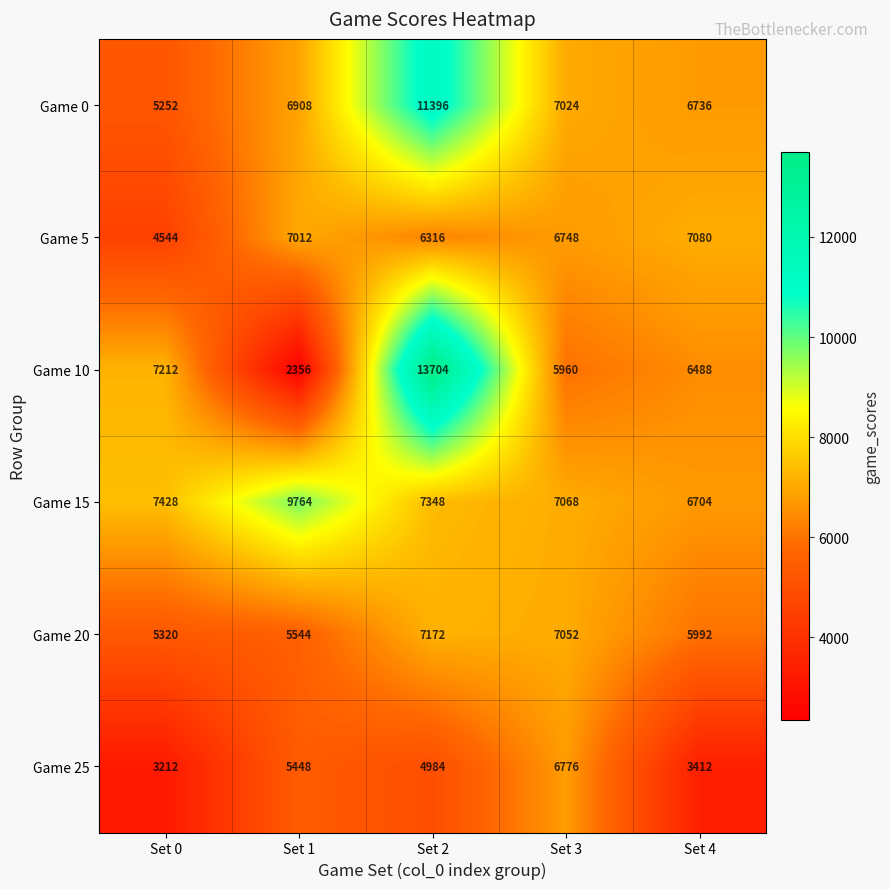

What is the average value of the Game 20 series?

6216